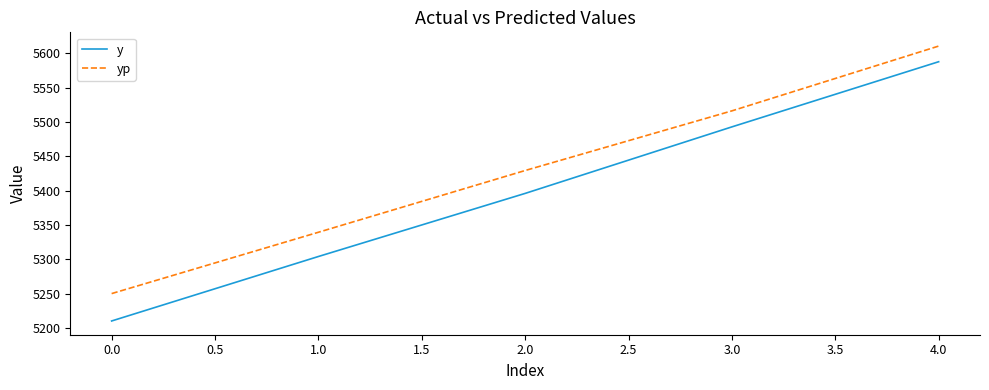

What is the highest value of the y series?

5588.0